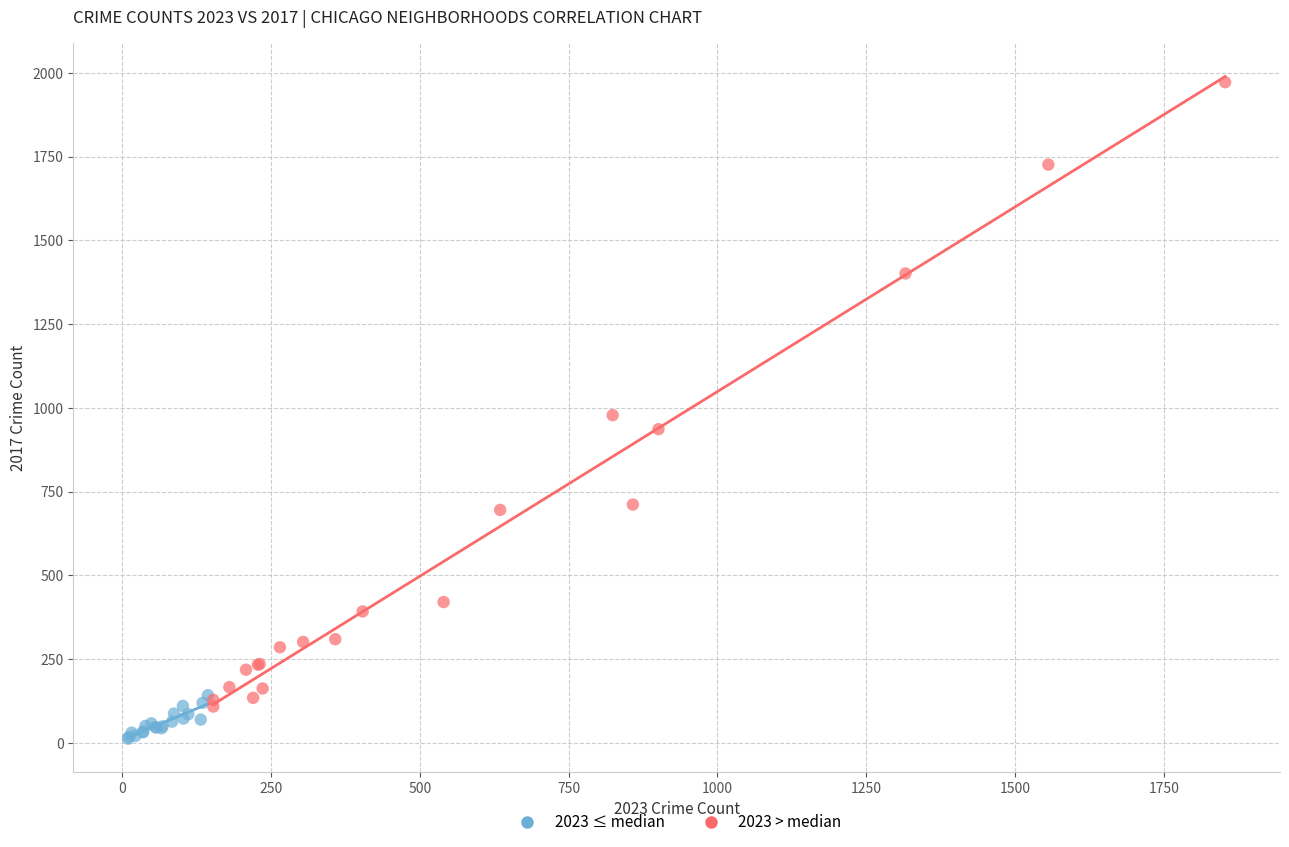

Which series contains the lowest Y value?

2023 ≤ median